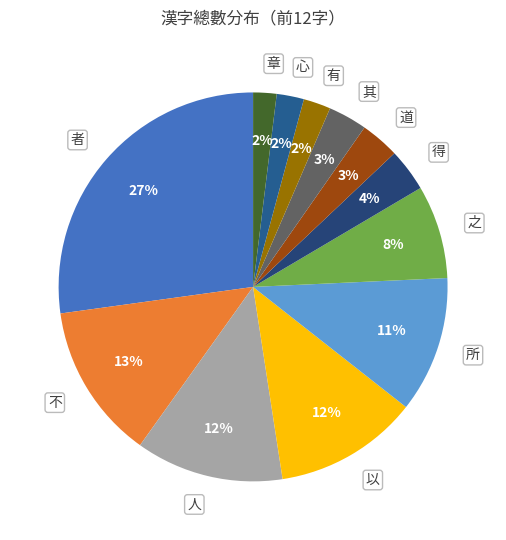

Which category has the biggest portion of the pie?

者